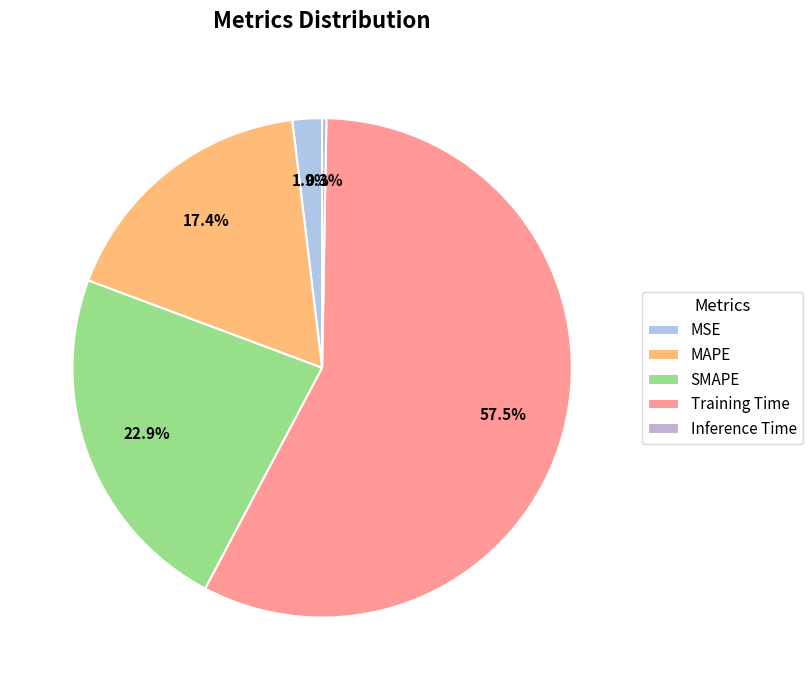

Is it true that Training Time is 44% of the pie?

False